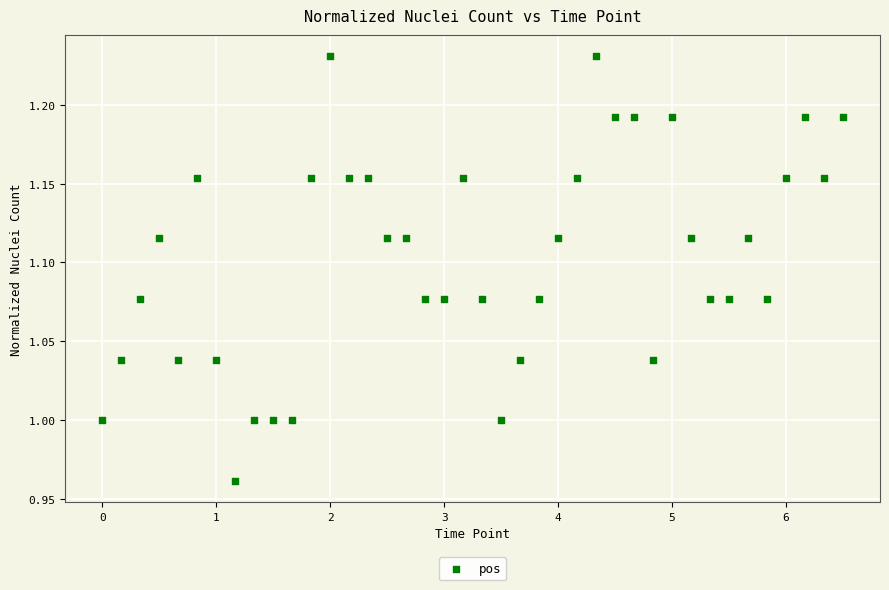

What is the range of X values (max minus min)?

6.5